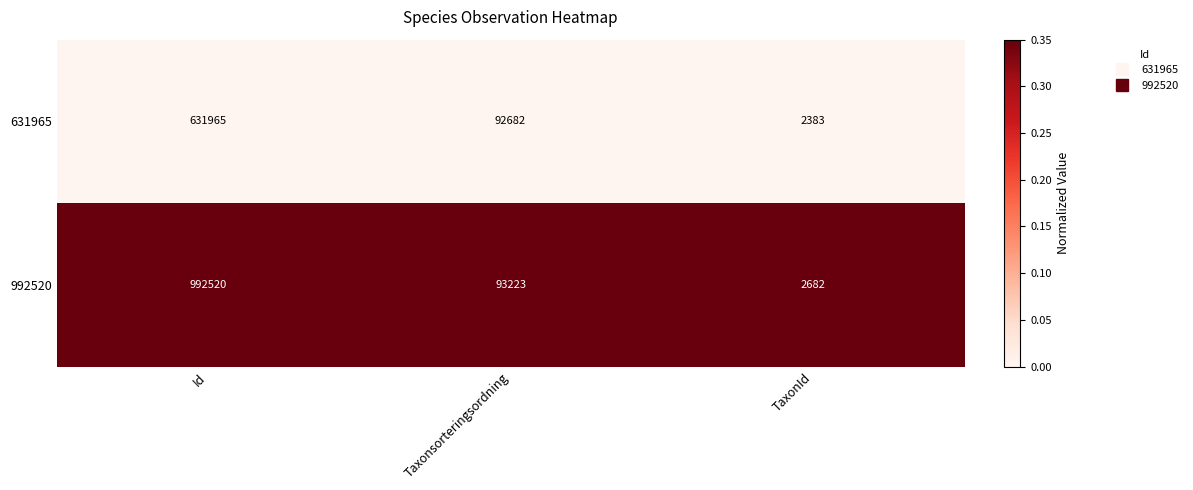

What is the total value across all series at Taxonsorteringsordning?

185905